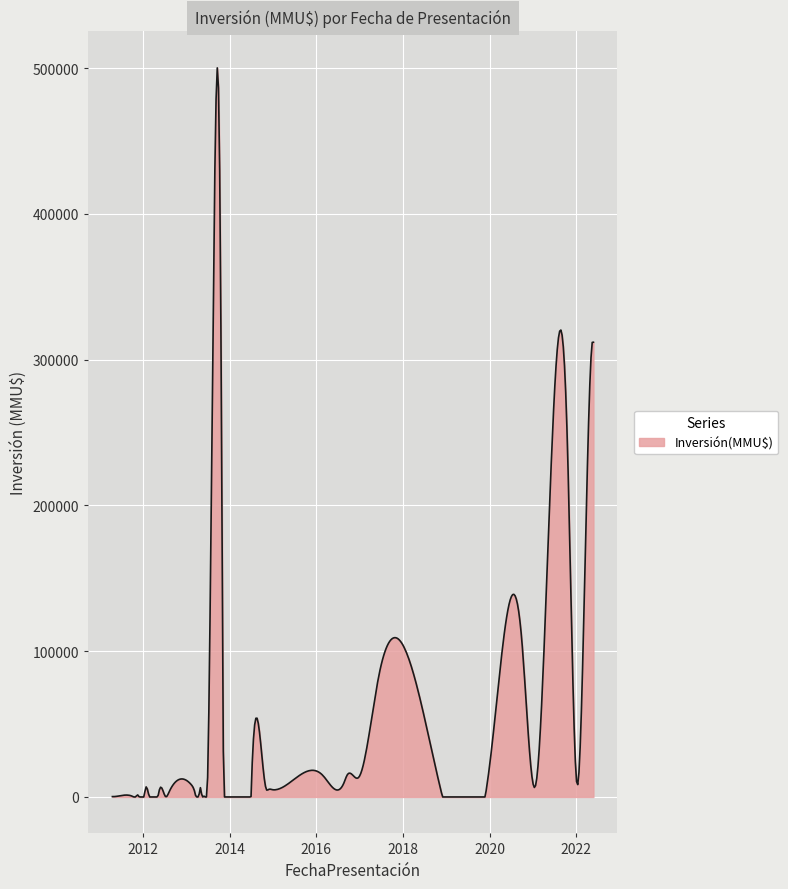

What is the difference between the maximum and minimum values?

500248.8